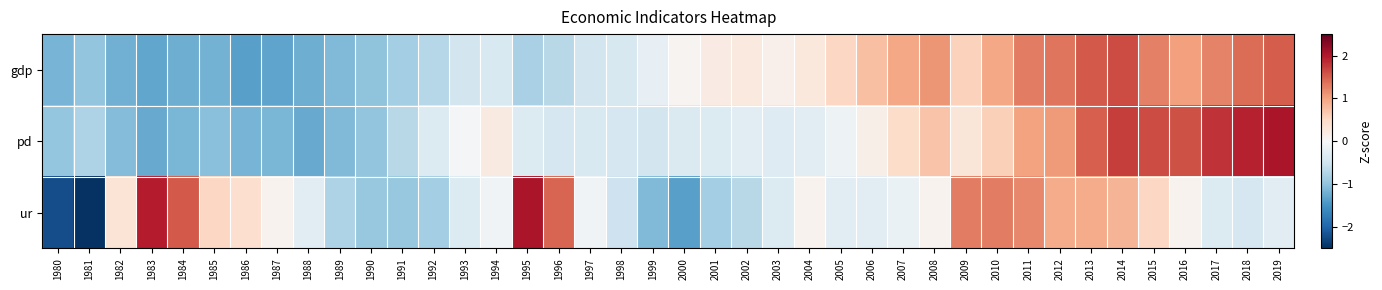

How many distinct data groups are displayed?

3